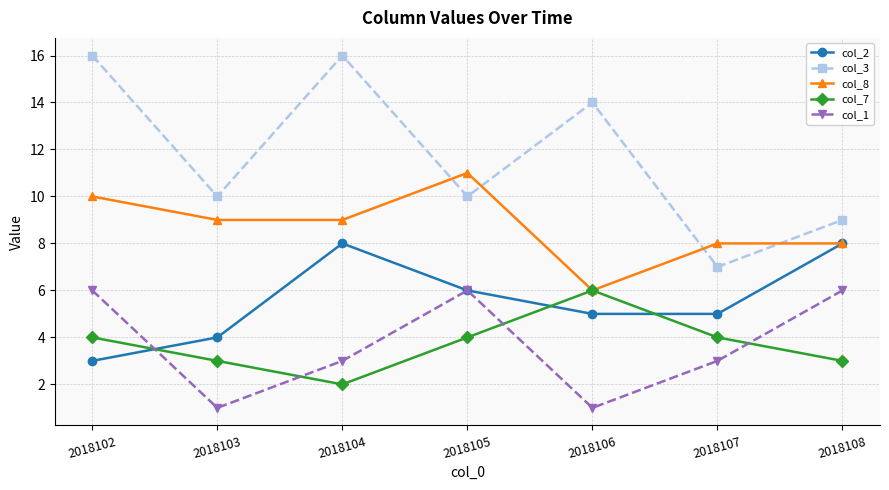

Which series has the largest total across all categories?

col_3